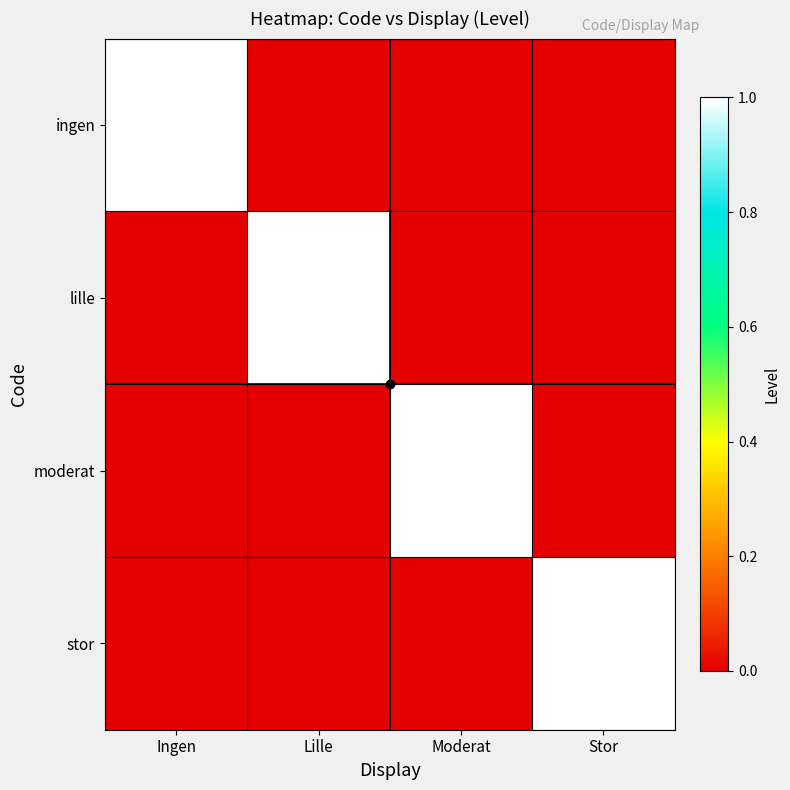

Reading left to right, list all the values displayed in this chart.

ingen: Ingen=1	Lille=0	Moderat=0	Stor=0
lille: Ingen=0	Lille=1	Moderat=0	Stor=0
moderat: Ingen=0	Lille=0	Moderat=1	Stor=0
stor: Ingen=0	Lille=0	Moderat=0	Stor=1